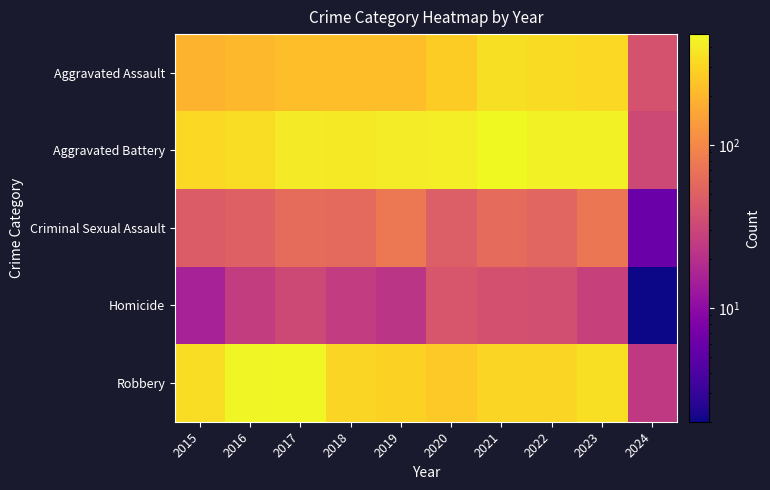

What is the total value across all series at 2024?

104